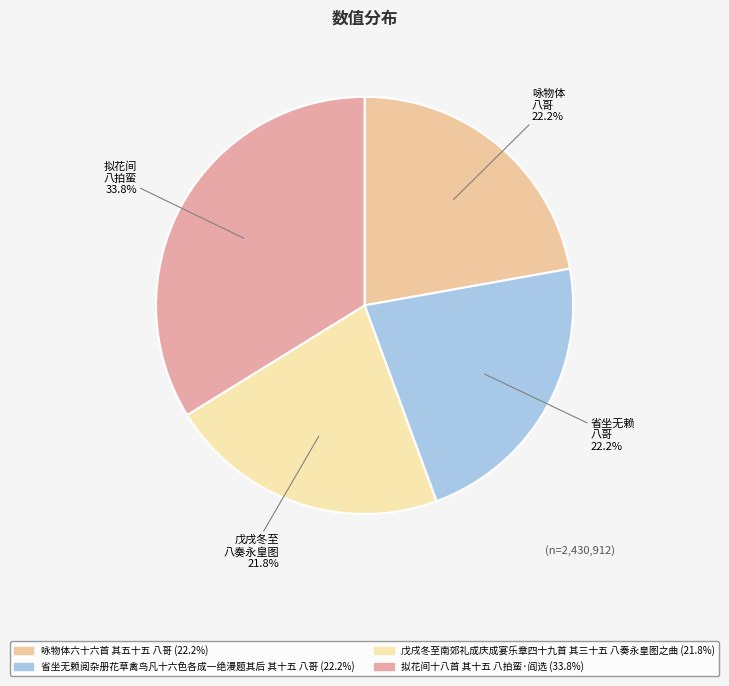

What is the change in value from 咏物体六十六首 其五十五 八哥 to 拟花间十八首 其十五 八拍蛮·阎选?

+282569